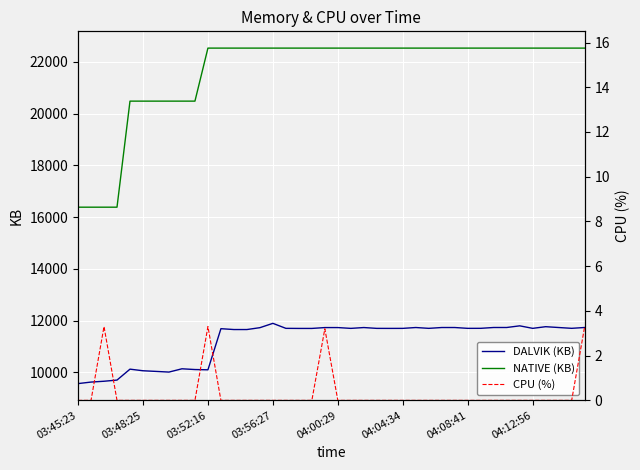

Is it true that DALVIK (KB) equals 11737.0 at 32?

True